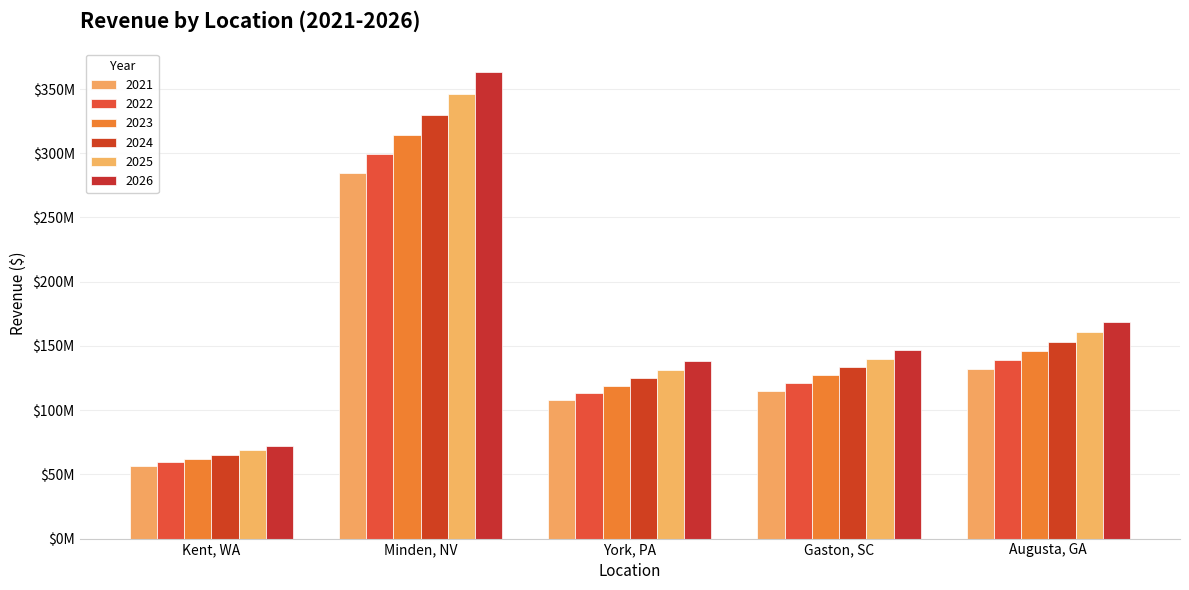

What position from the right is Kent, WA?

5